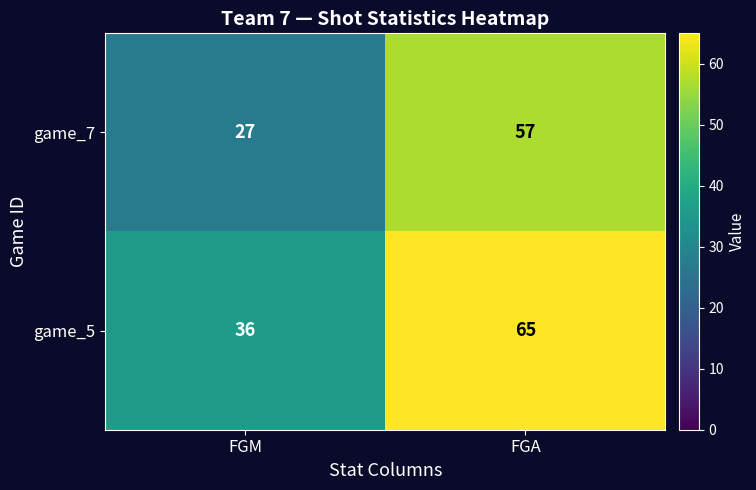

What is the difference between the maximum and minimum values in the game_5 series?

29